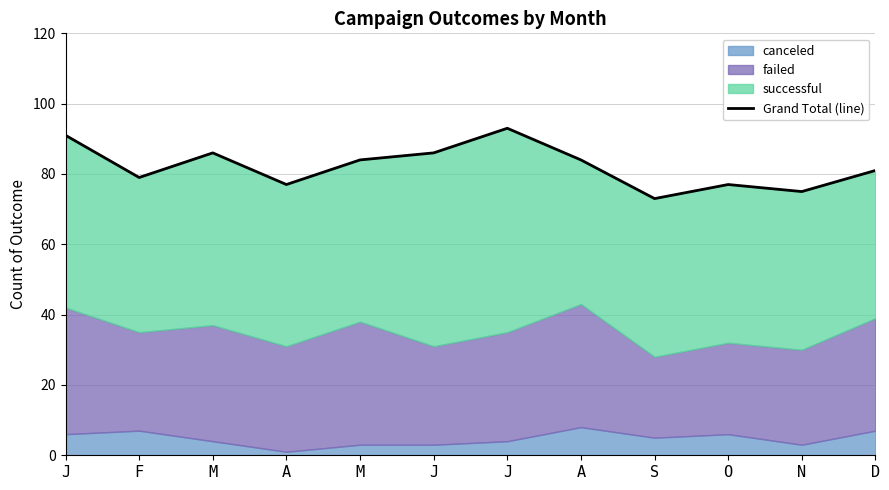

Where is the data nearest to the value 83?

M